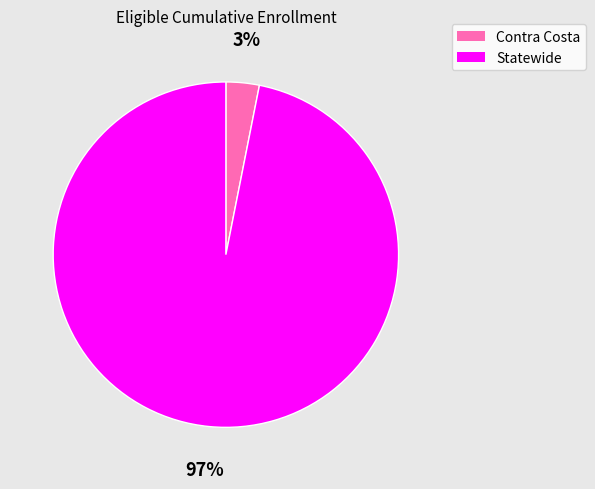

How many segments does this pie chart have?

2